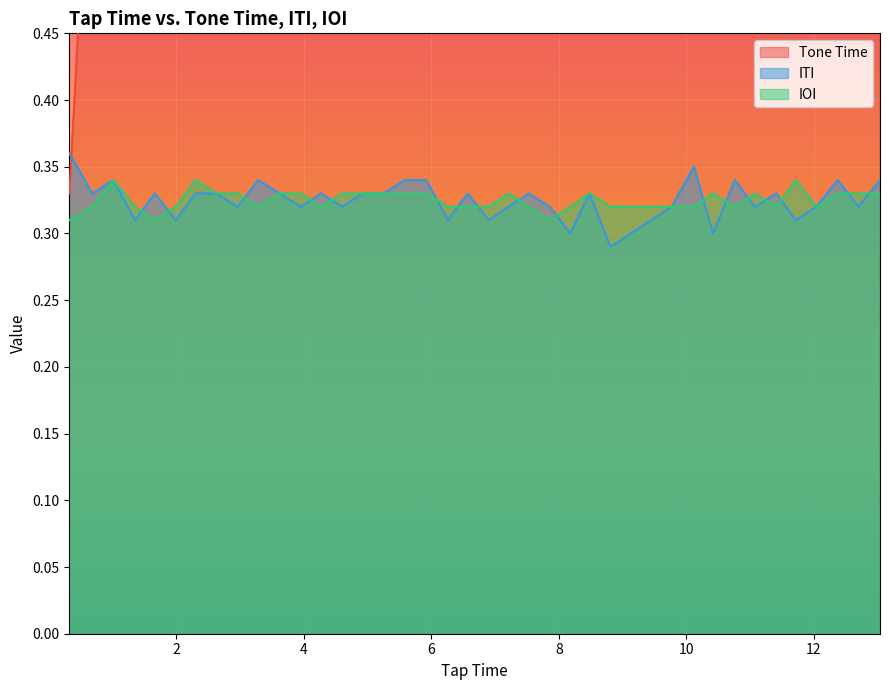

True or false: ITI has a value of 0.1 at 2.

False